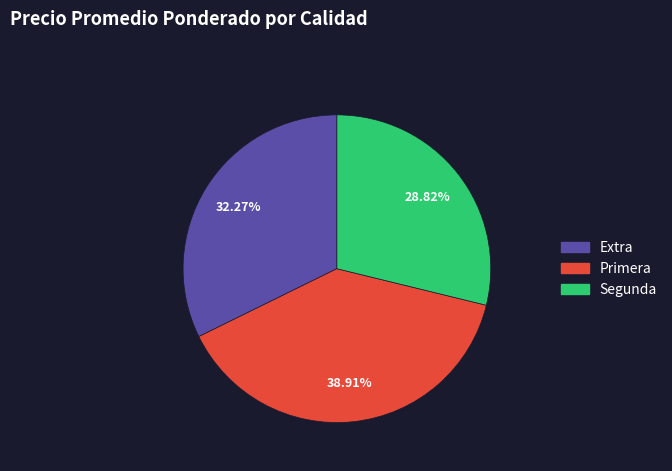

Is there any slice that represents more than half of the pie?

No